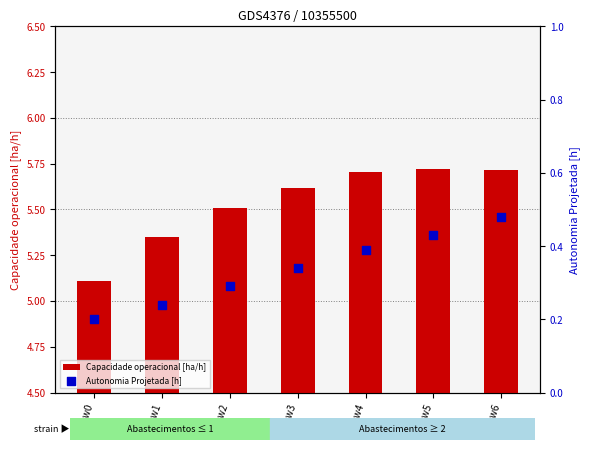

Is the value of Capacidade operacional [ha/h] at Row4 greater than the value of Autonomia Projetada [h] at Row3?

Yes